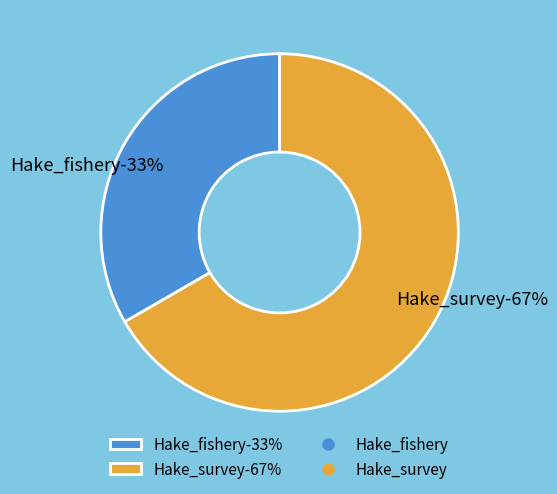

What is the total percentage of Hake_survey and Hake_fishery?

100.0%